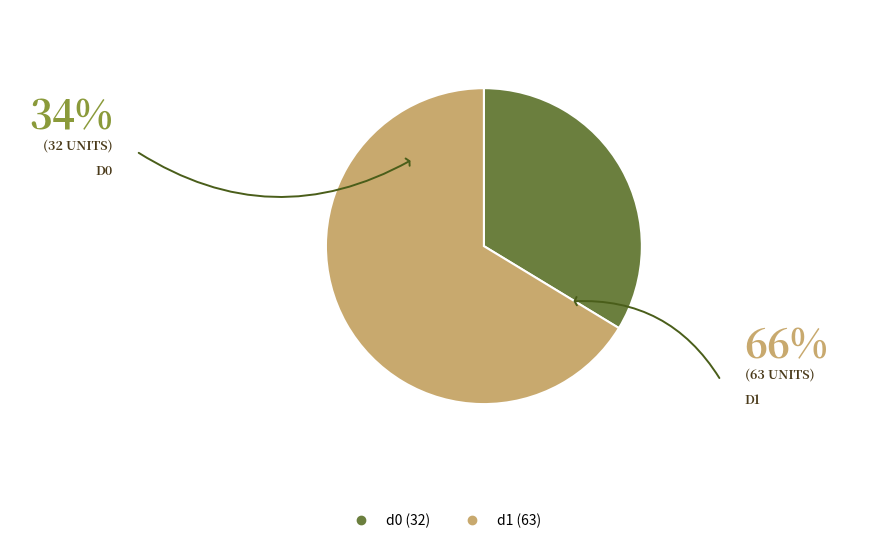

True or false: d1 accounts for 66% of the total.

True